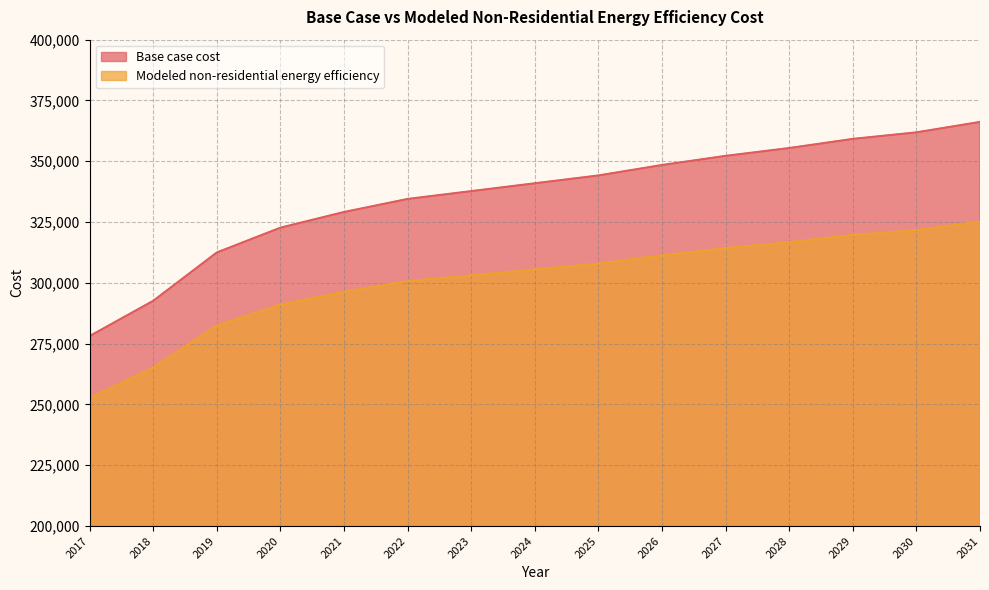

True or false: Base case cost and Modeled non-residential energy efficiency intersect in this chart.

False